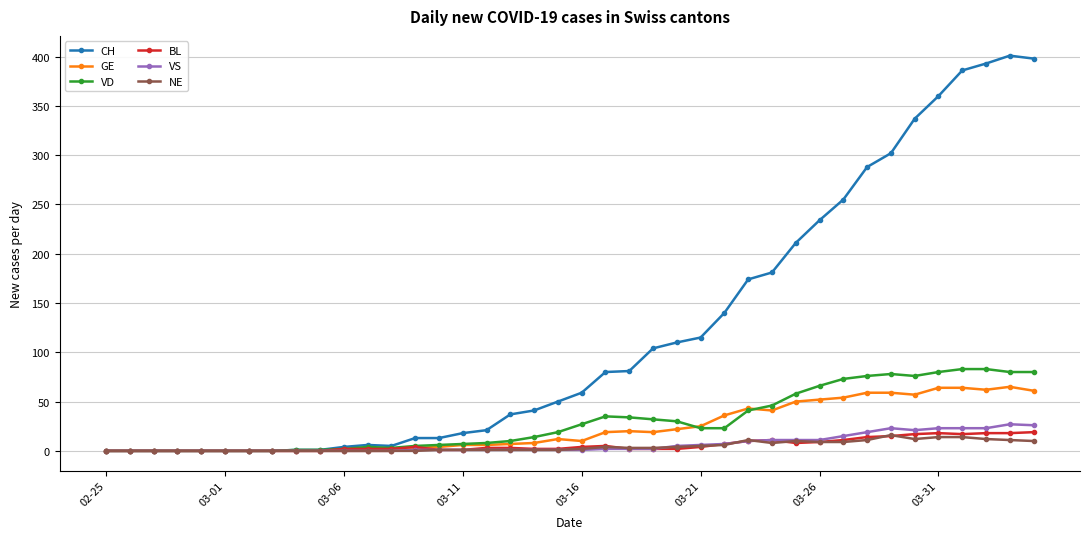

Which series has the largest total across all categories?

CH